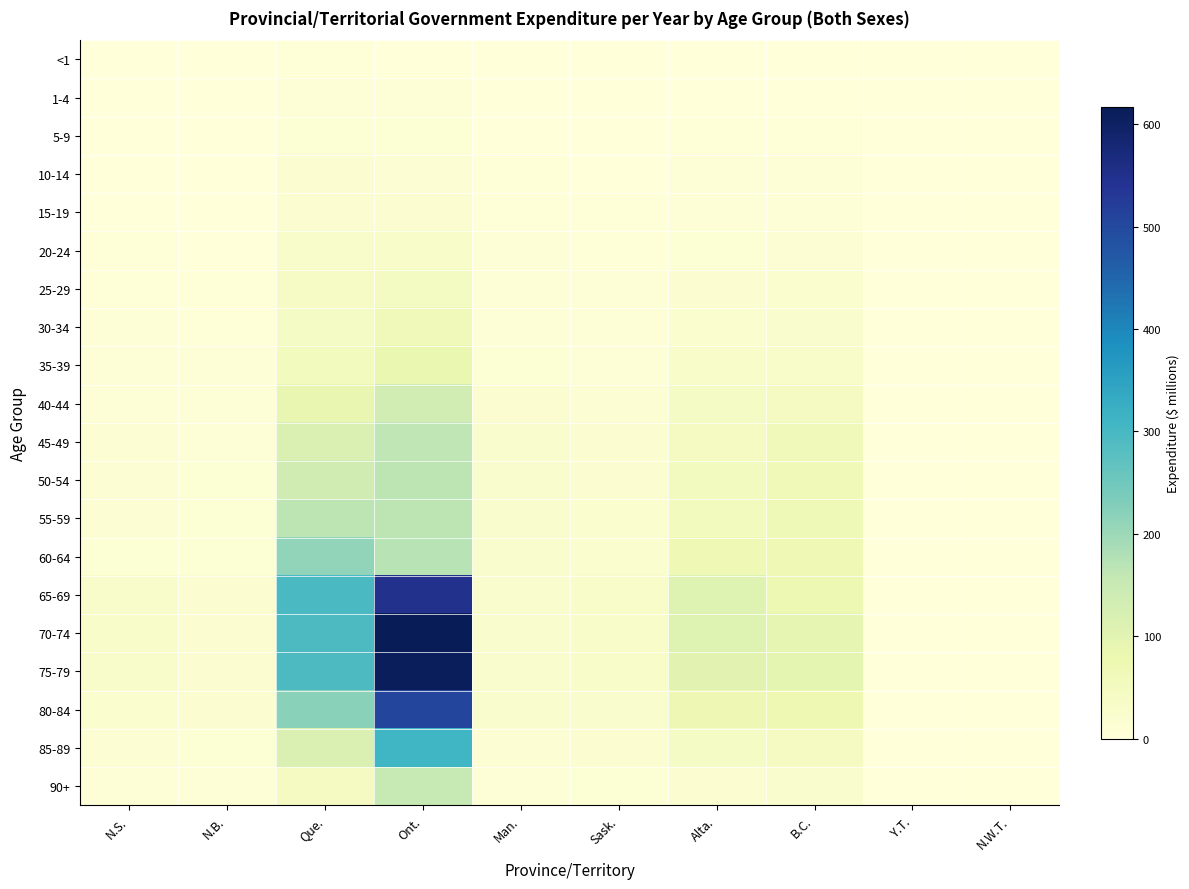

At which category is the sum across all series the highest?

Ont.